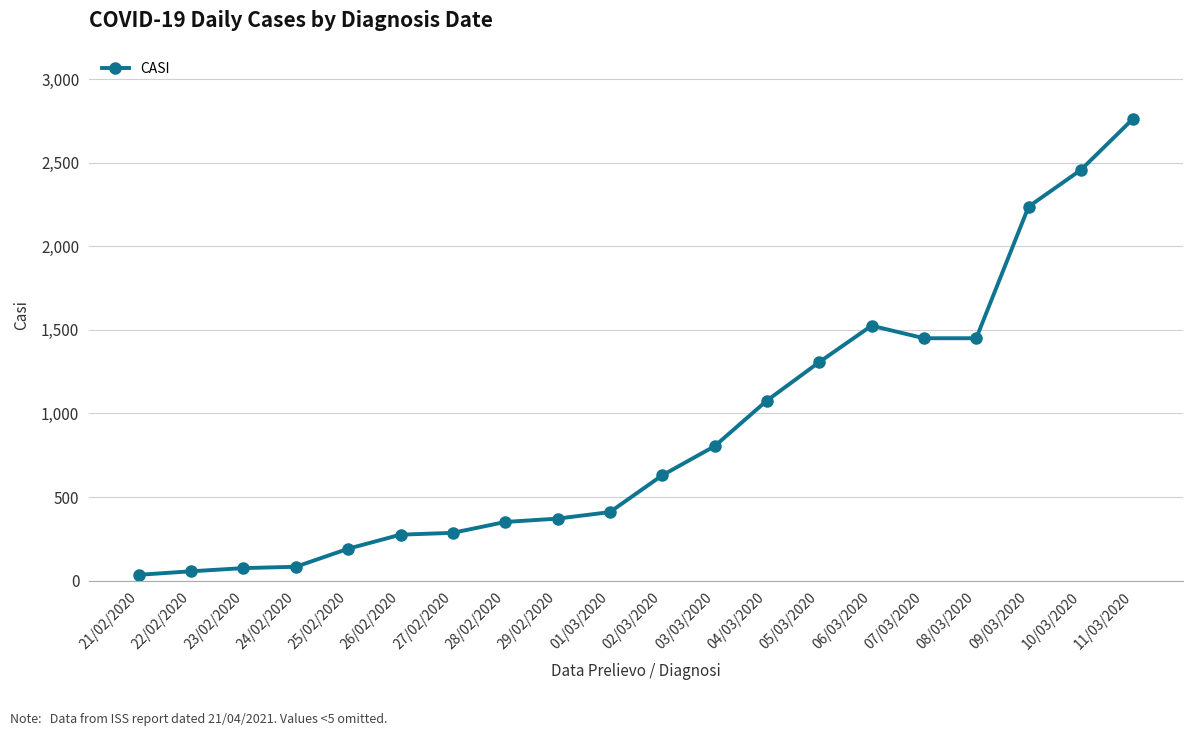

True or false: the data shows 1012 at 02/03/2020.

False